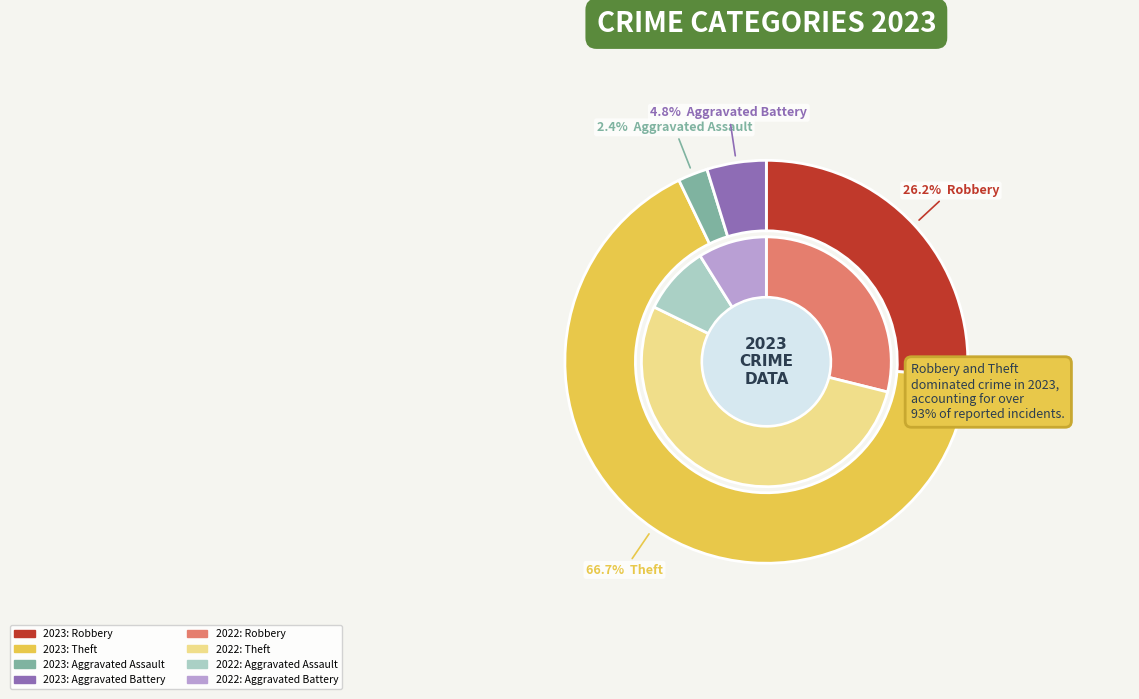

To the nearest percent, what is the difference between the Aggravated Battery and Robbery slice percentages?

21%